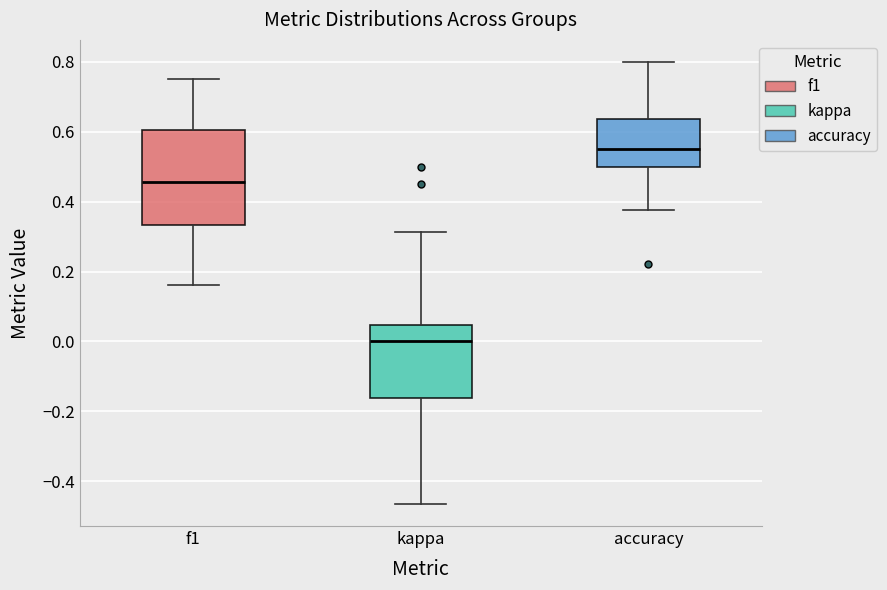

Reading left to right, read every box against the y-axis: the position of its median line, the range the box covers, and the ends of its whiskers. The values are not printed on the chart, so give them approximately, as read against the axis.

f1: median 0.46, box 0.34 to 0.60, whiskers 0.16 to 0.76
kappa: median 0.00, box -0.16 to 0.04, whiskers -0.46 to 0.32
accuracy: median 0.56, box 0.50 to 0.64, whiskers 0.38 to 0.80